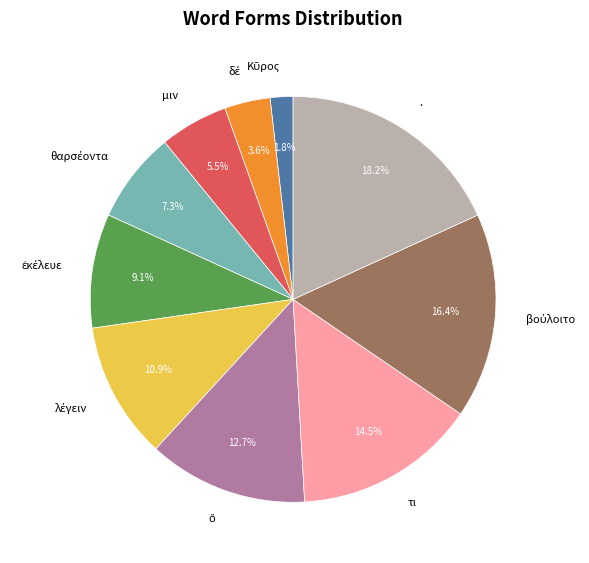

What is the largest slice in the pie chart?

.